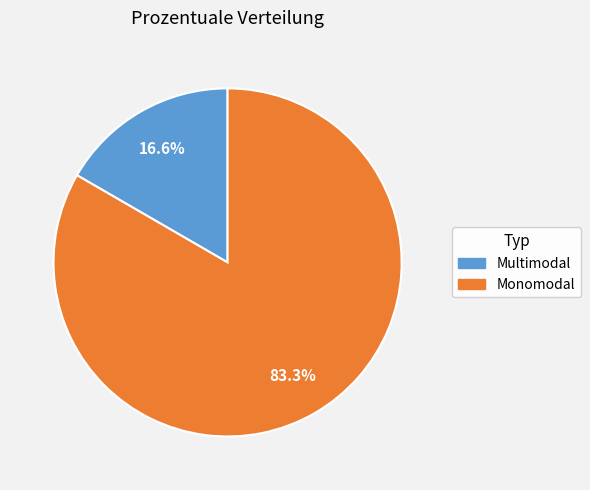

What is the smallest slice in the pie chart?

Multimodal